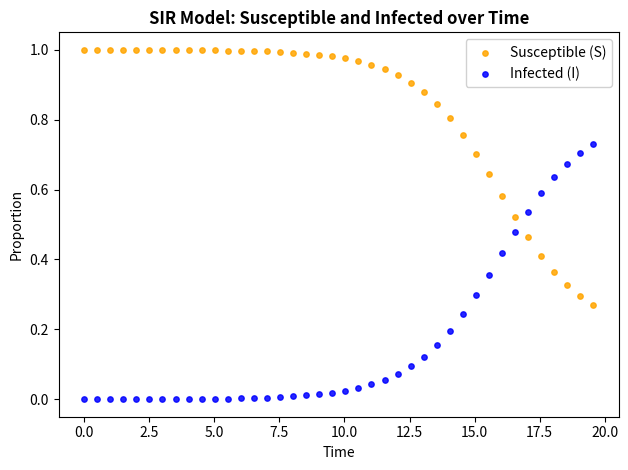

What is the X range (max minus min) for the scatter plot?

19.6